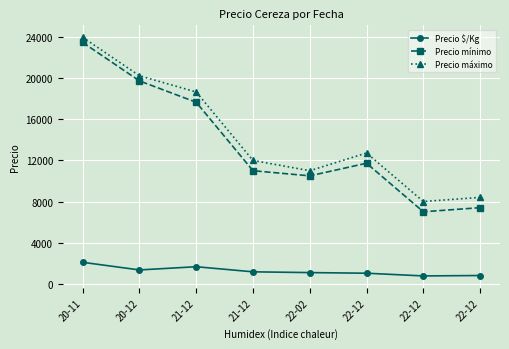

Is this an area chart (filled region under the line)?

No